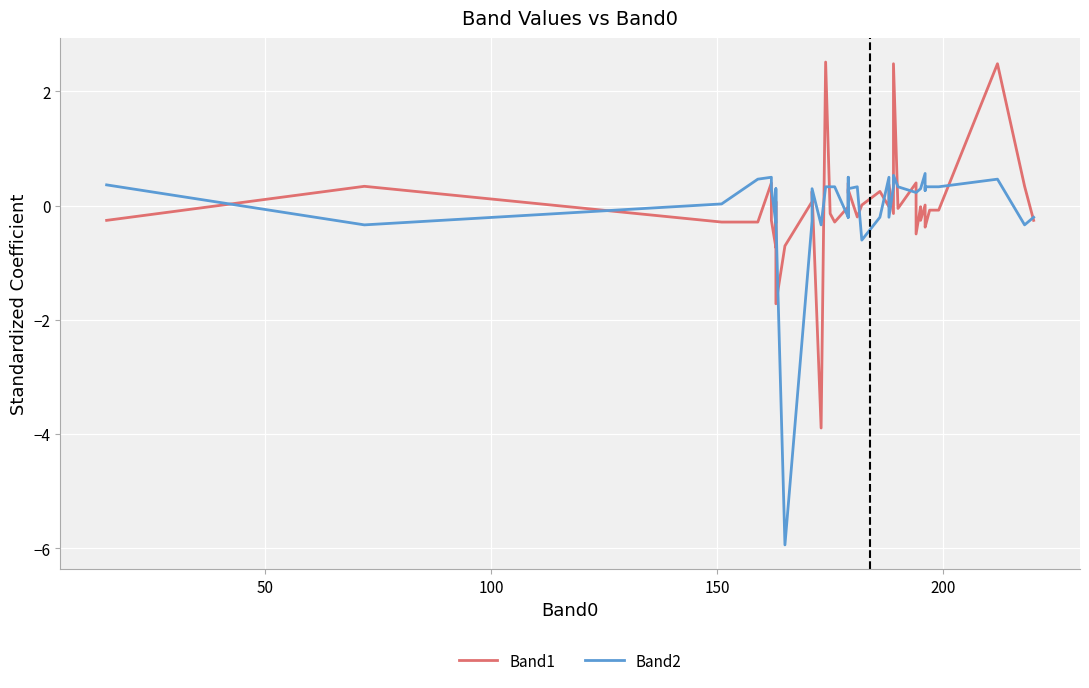

How many values in the Band2 series exceed 0?

27